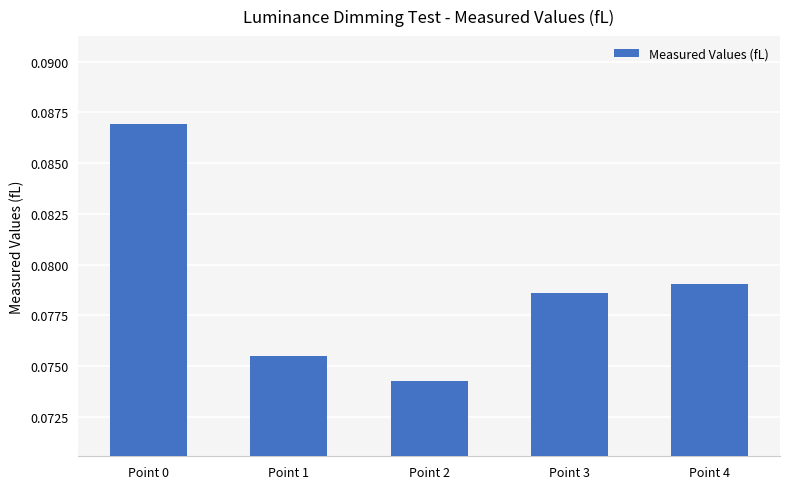

What is the sum of all values?

0.4